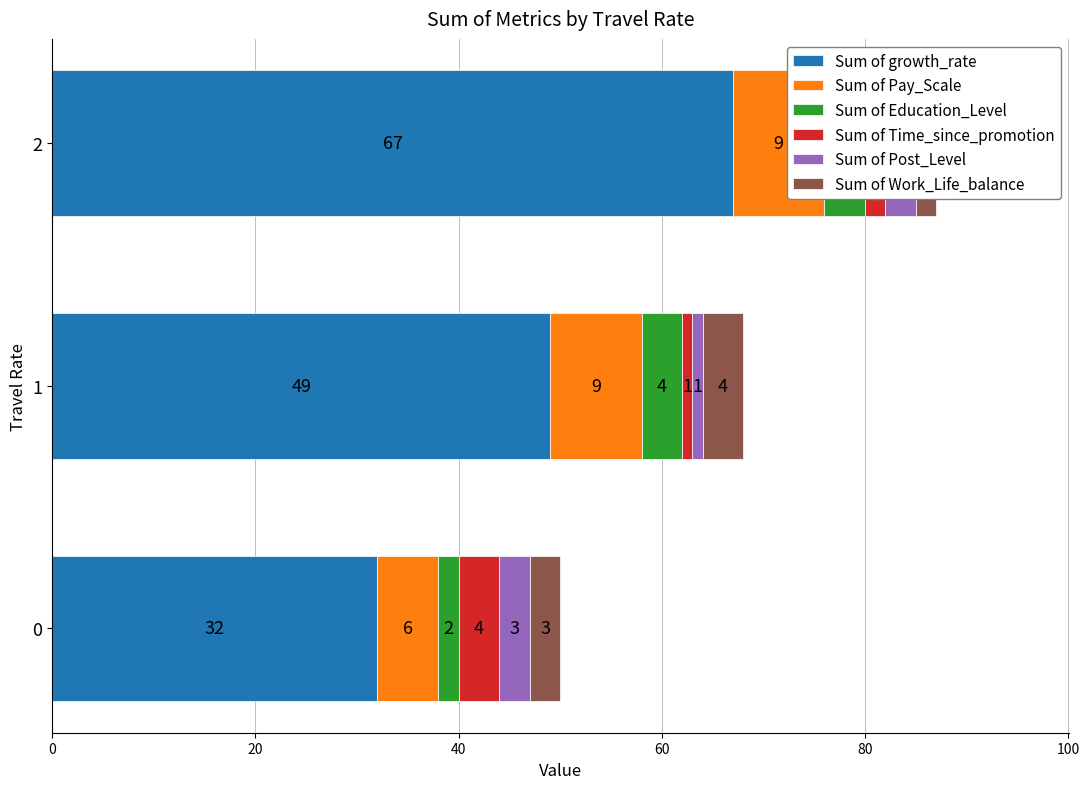

Is it true that Sum of Post_Level equals 3 at 0?

True